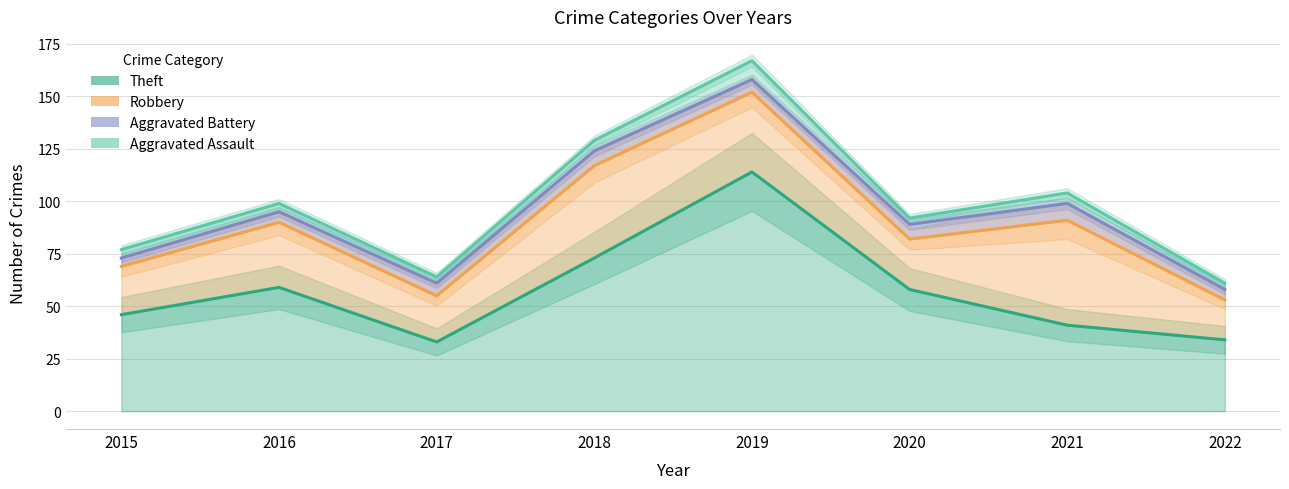

What is the average value of the Aggravated Battery series?

6